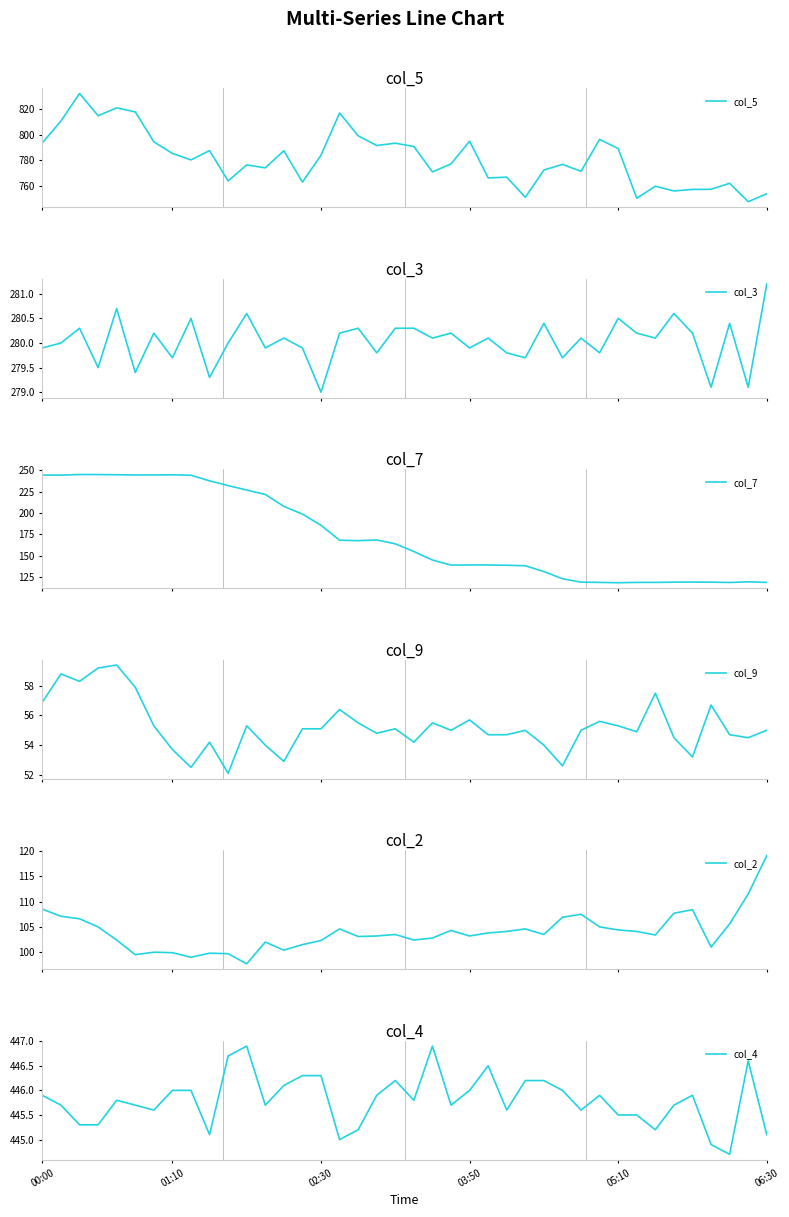

What is the maximum value for col_5?

832.4